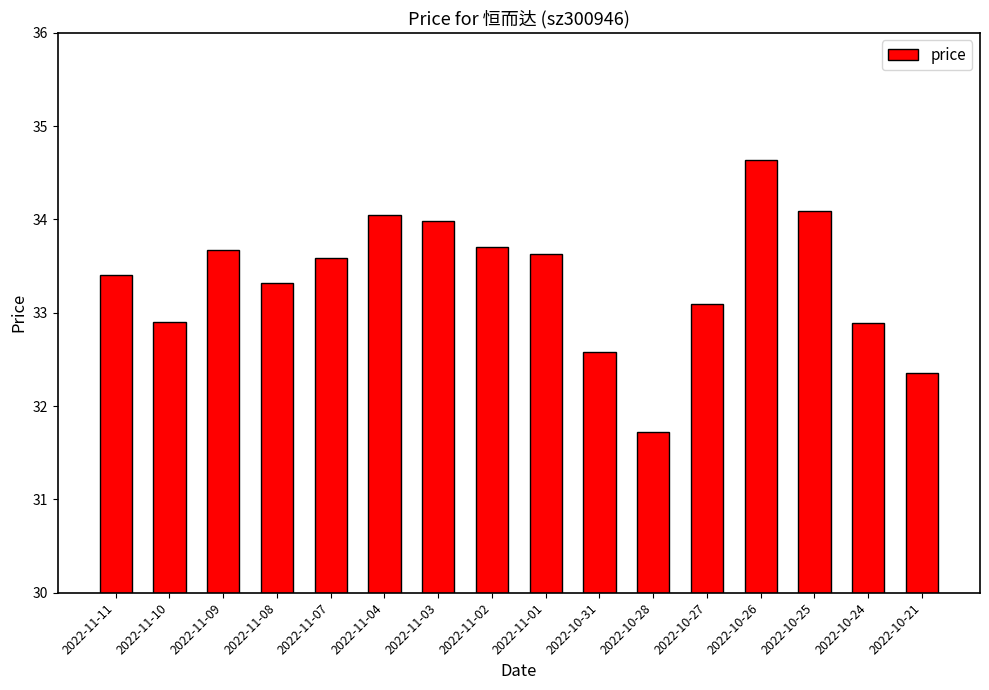

Does the chart contain any negative values?

No